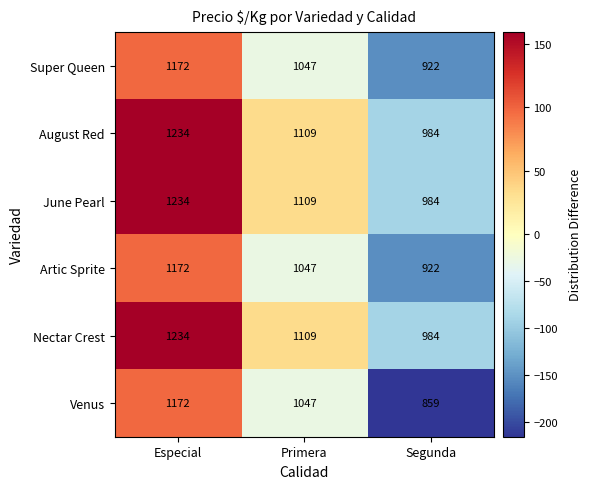

The Artic Sprite series shows 1172 at Especial. True or false?

True